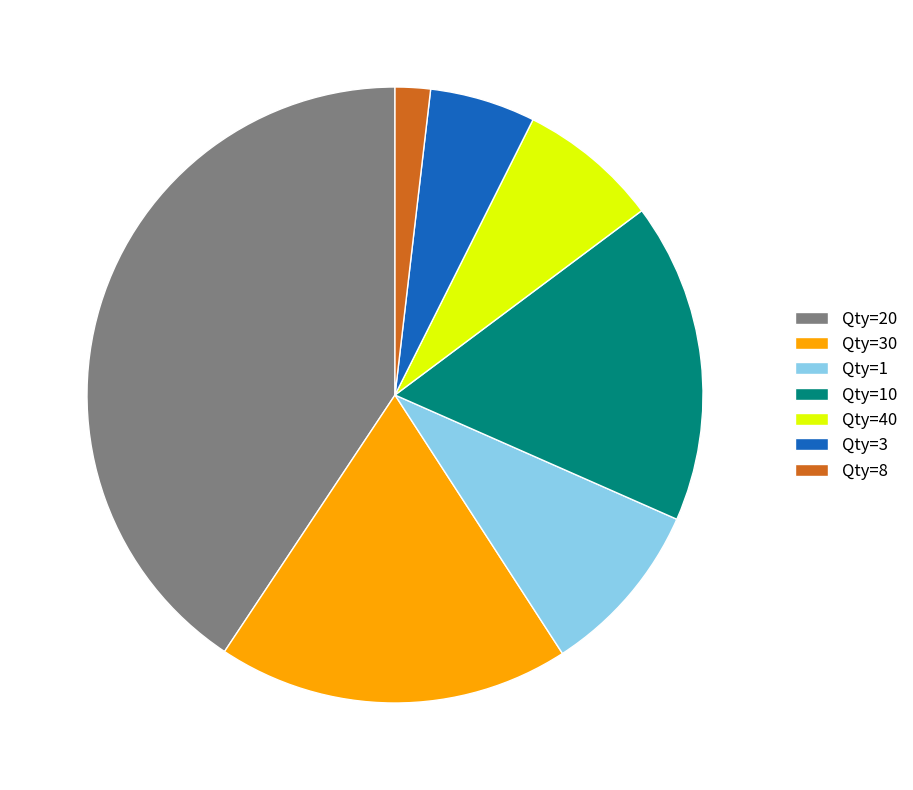

What is the largest slice in the pie chart?

Qty=20